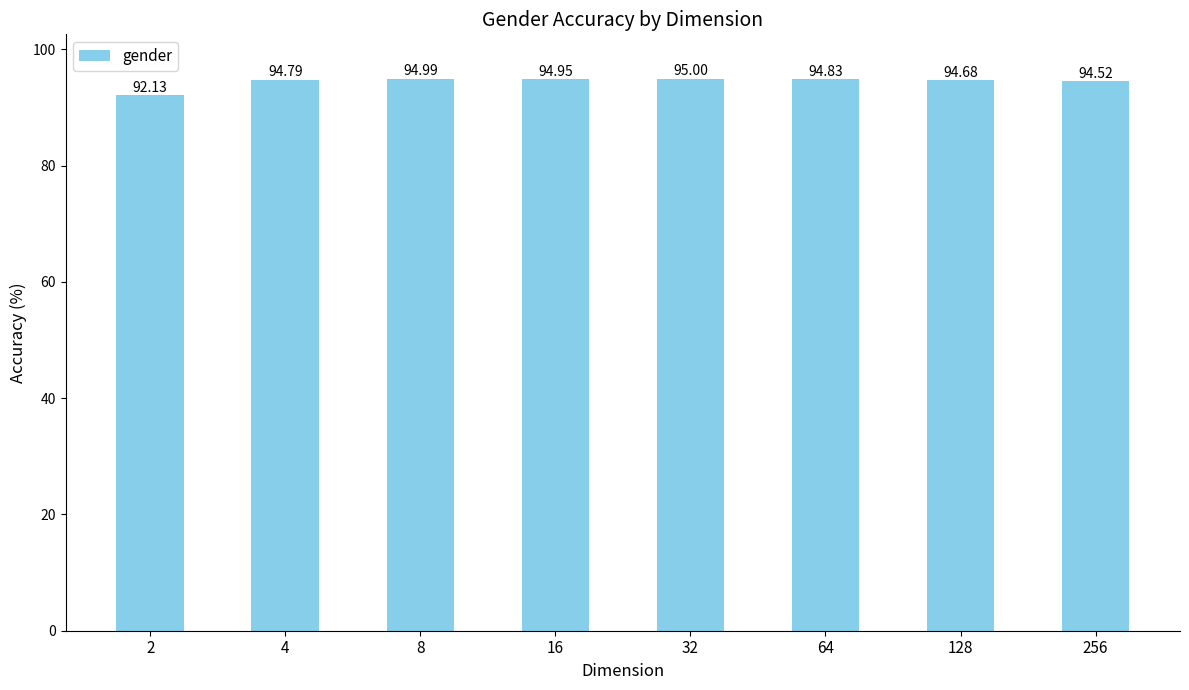

How many values are below 94?

1